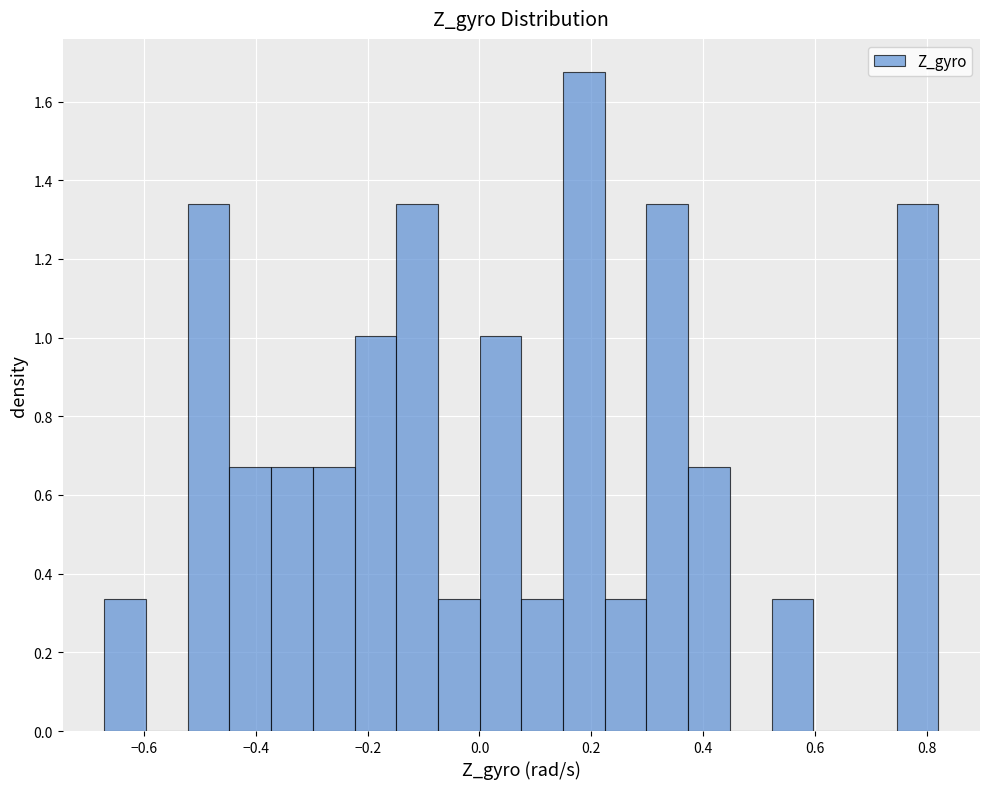

Around what value on the x-axis is the tallest bar? Give the approximate position of its centre, as read against the axis.

0.18